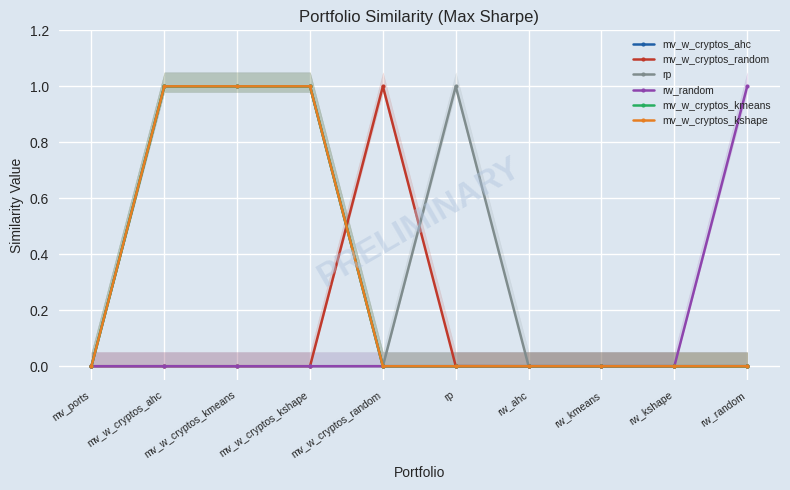

At which category is the sum across all series the highest?

mv_w_cryptos_ahc